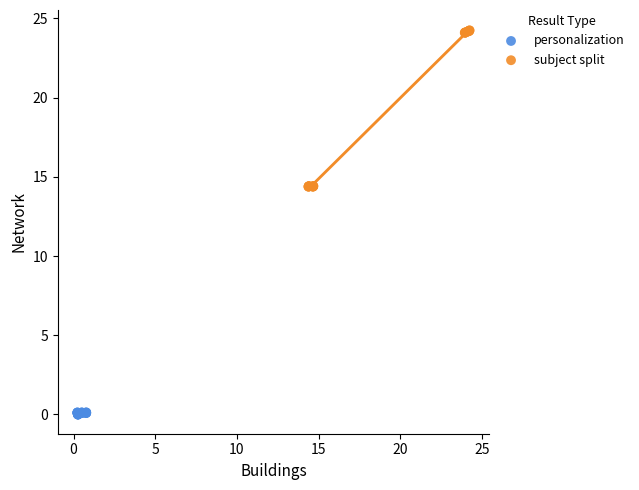

Which series reaches the maximum Y coordinate?

subject split